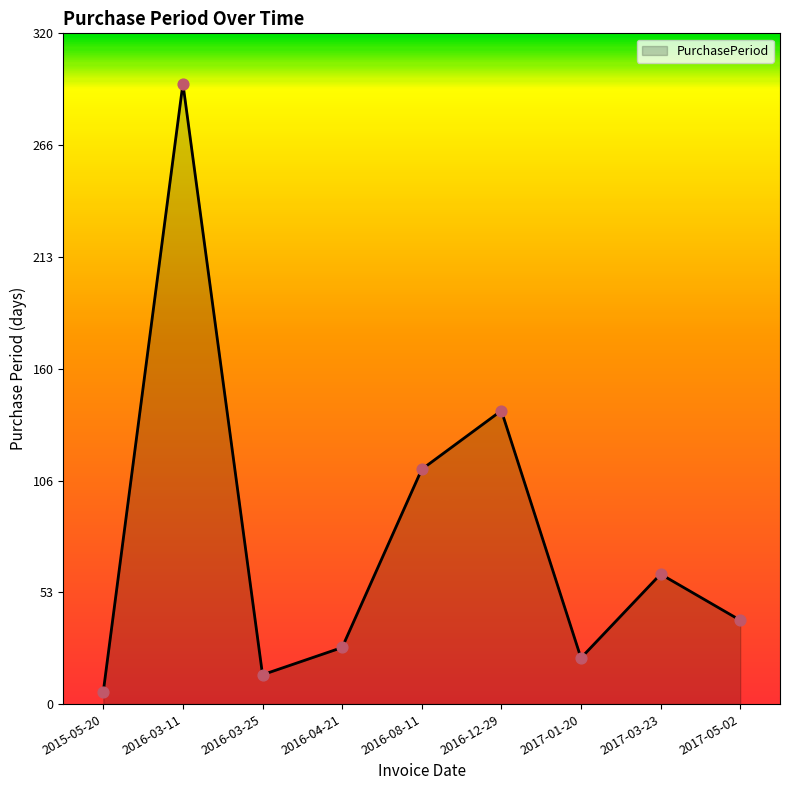

What is the ratio of the value at 2015-05-20 to the value at 2017-01-20?

0.3